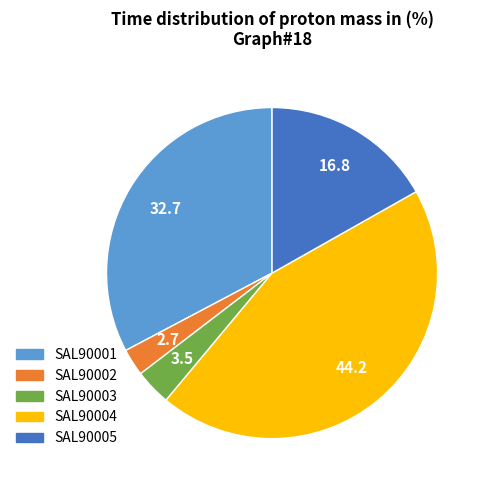

What is the largest slice in the pie chart?

SAL90004